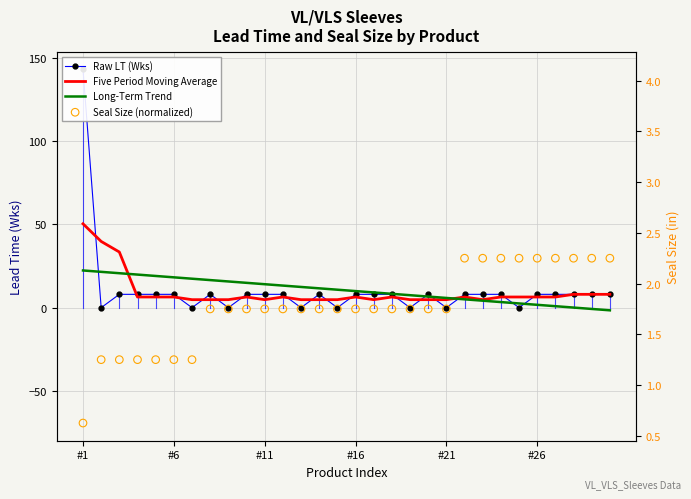

Which series contains the highest Y value?

Raw LT (Wks)